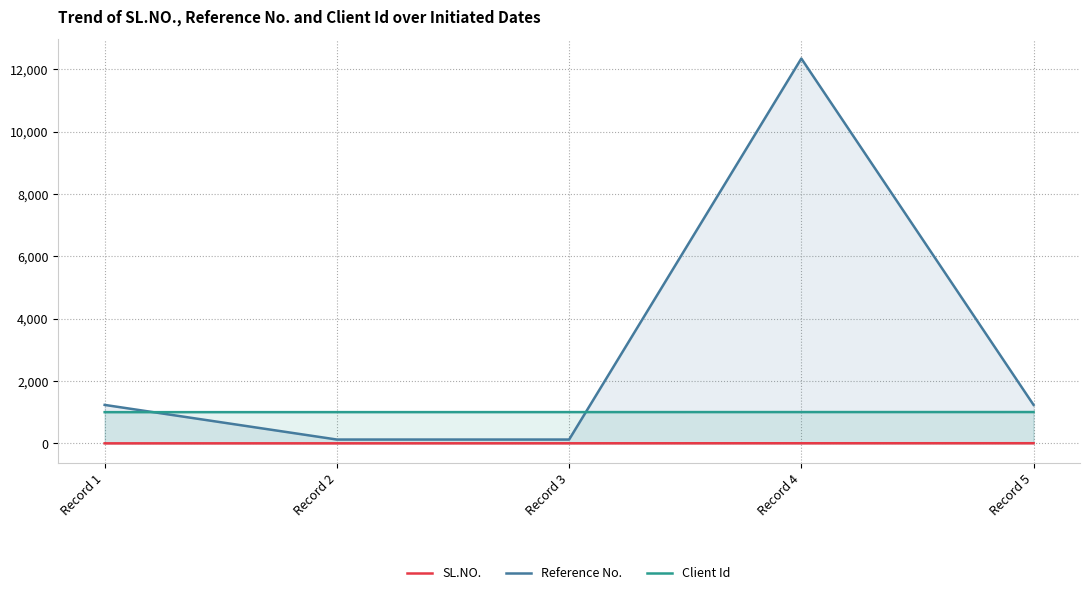

What are all the series names shown in the legend?

SL.NO., Reference No., Client Id